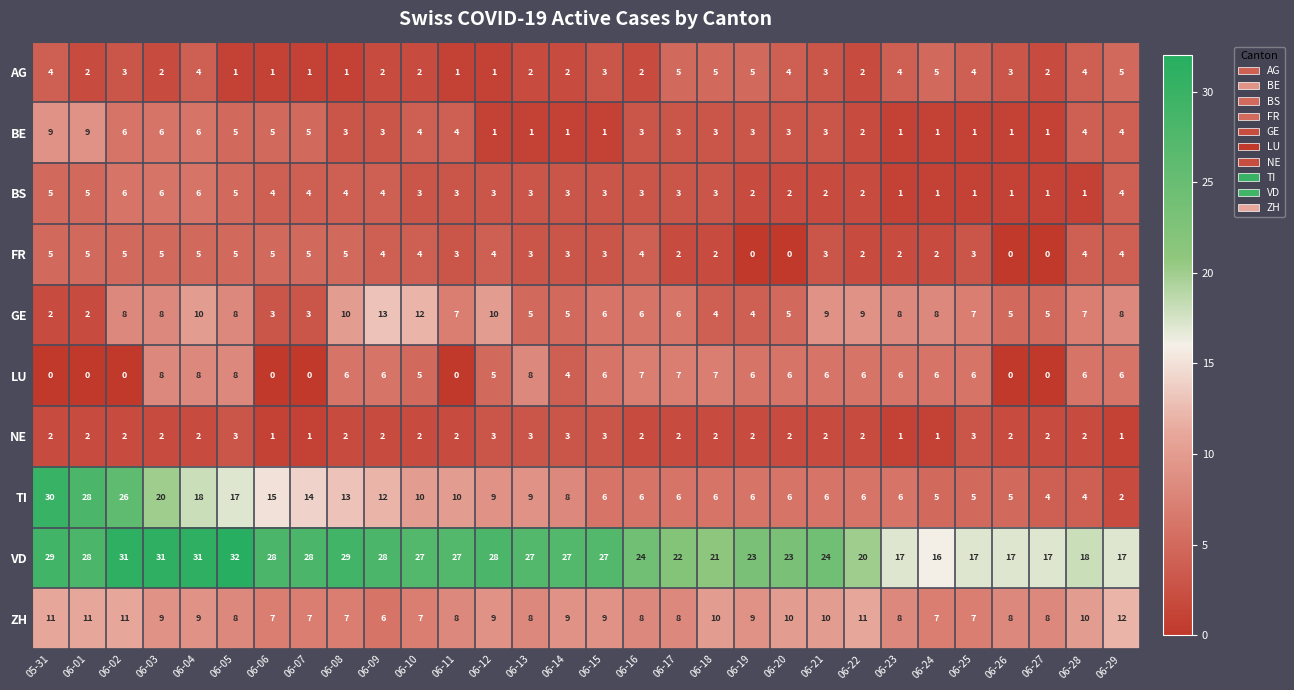

What is the greatest value displayed?

32